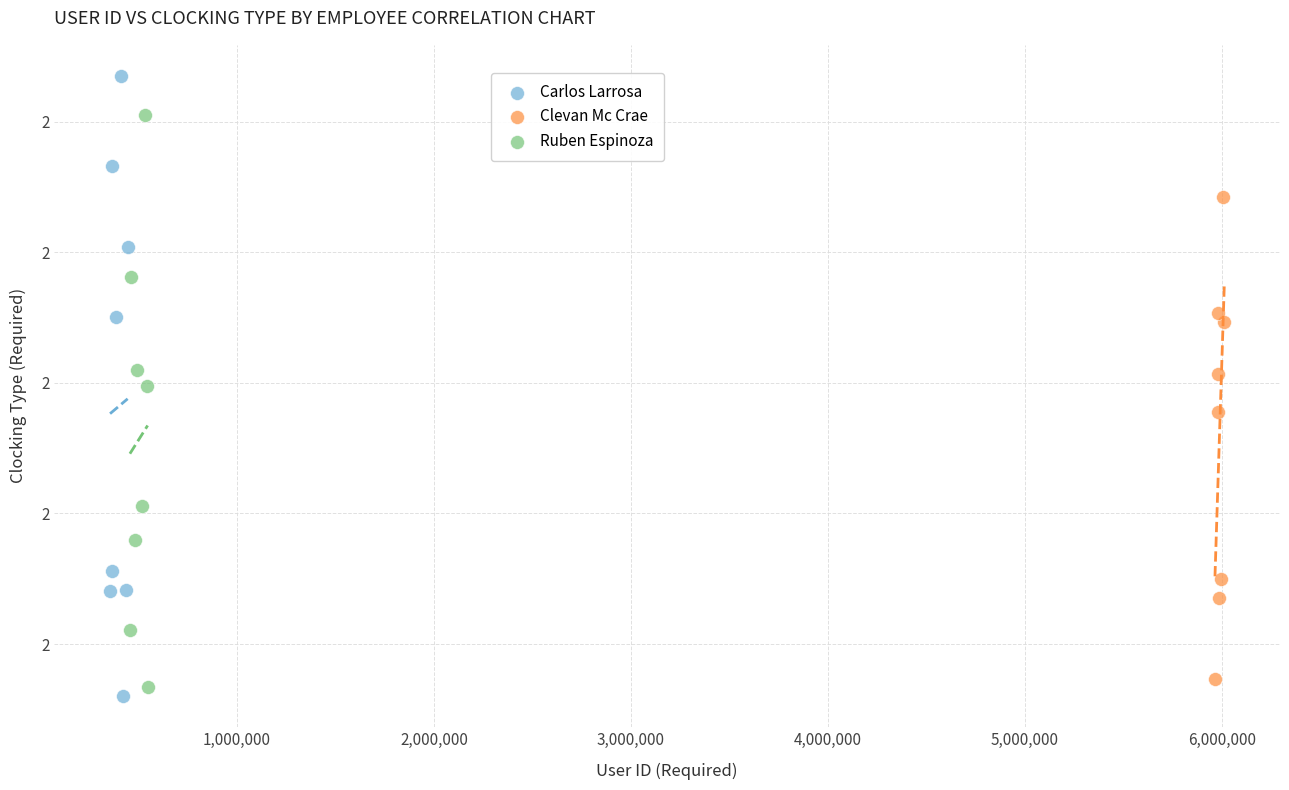

What are all the series names shown in the legend?

Carlos Larrosa, Clevan Mc Crae, Ruben Espinoza